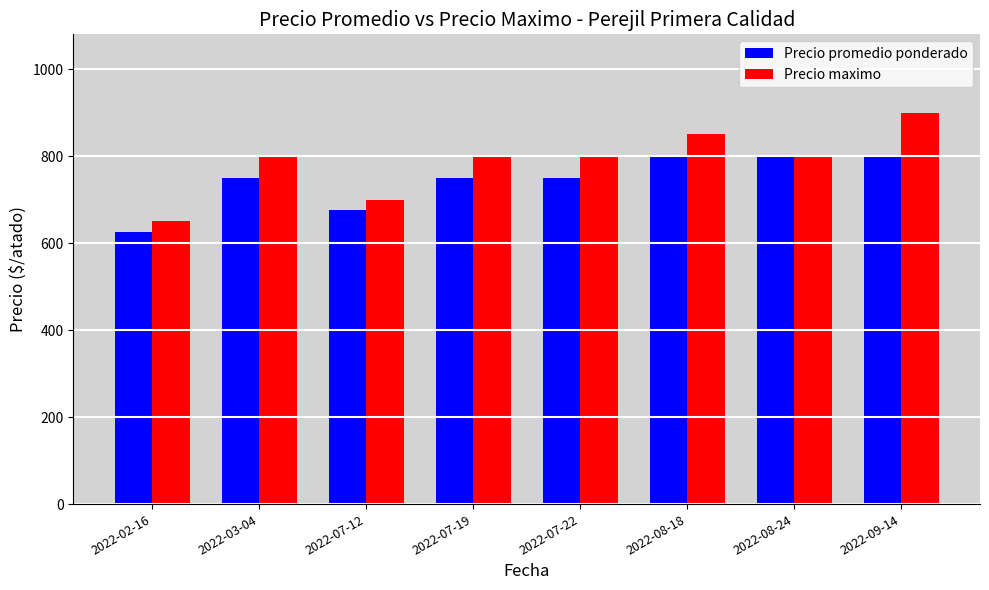

Rank the series by their average value, from highest to lowest.

Precio maximo, Precio promedio ponderado